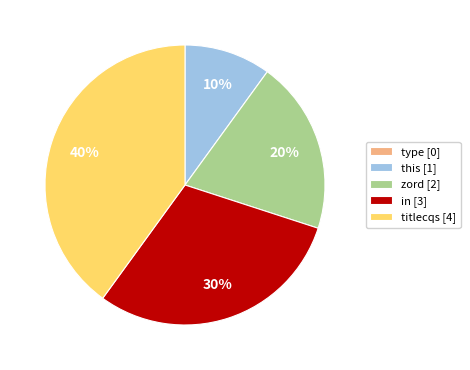

Is it true that this [1] is 10% of the pie?

True